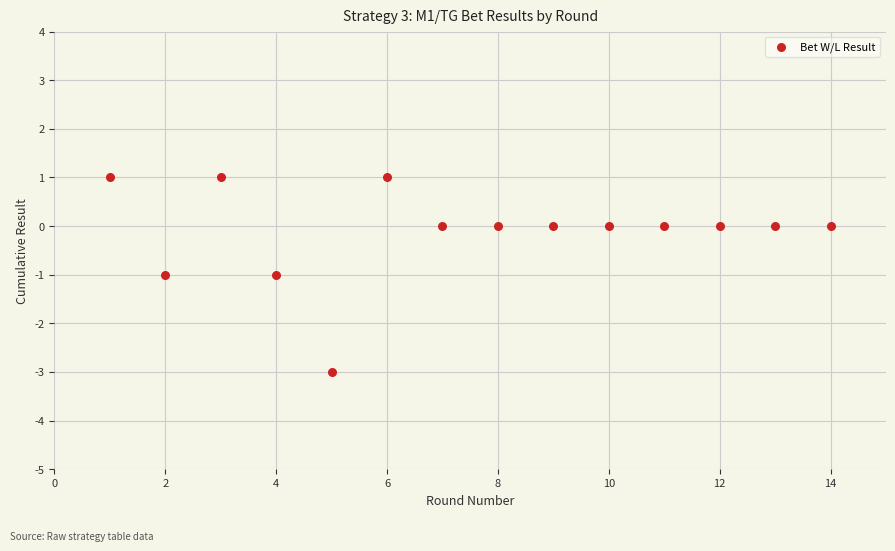

What is the range of X values (max minus min)?

13